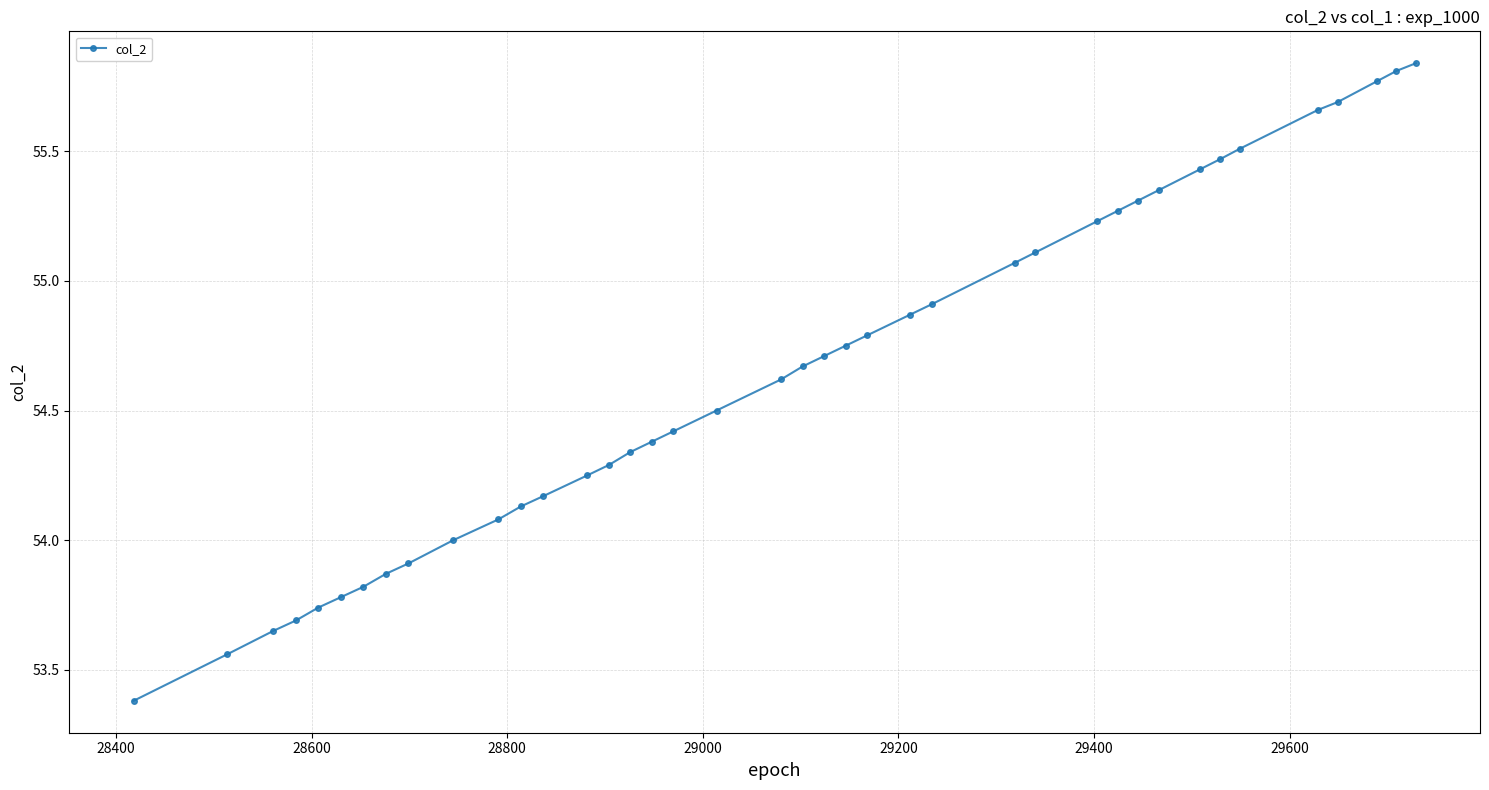

What is the difference between the maximum and second lowest values?

2.3